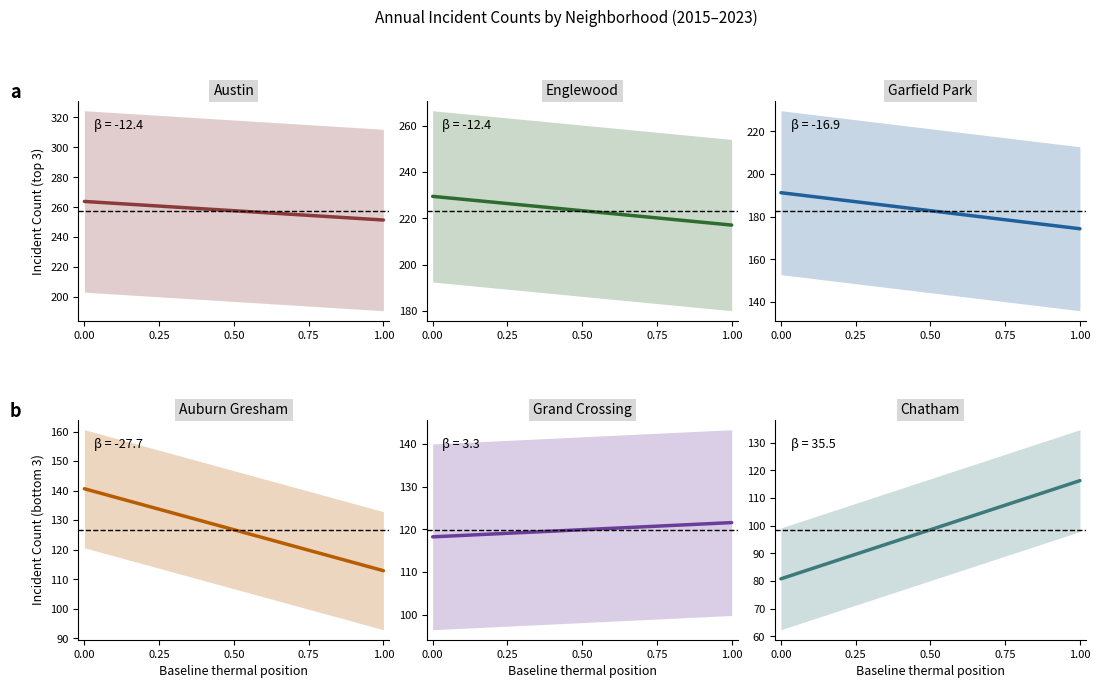

True or false: Garfield Park and Auburn Gresham intersect in this chart.

False